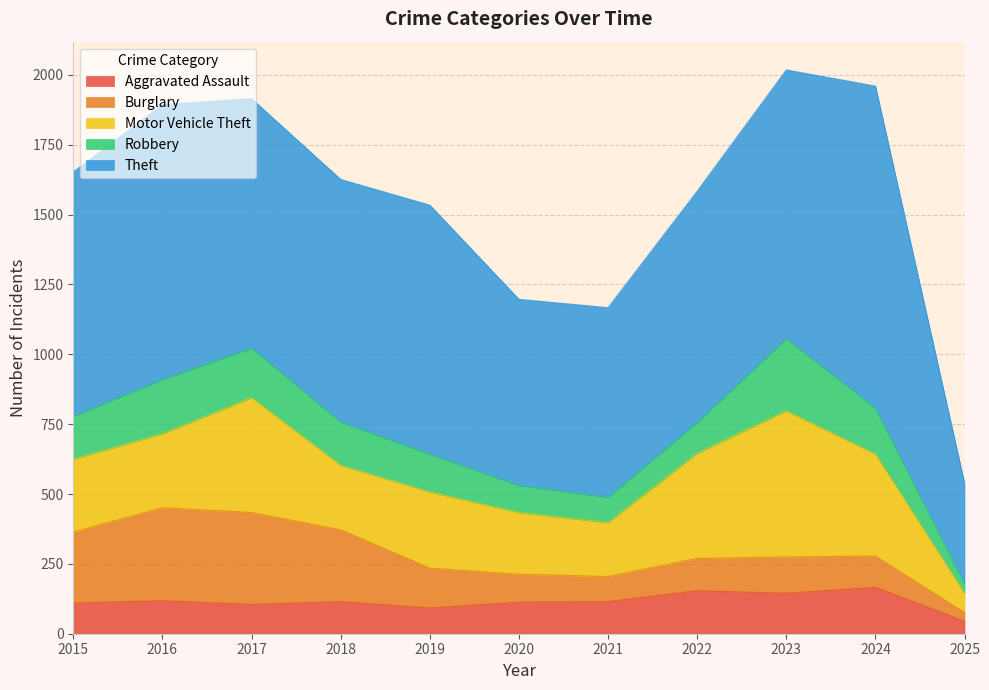

Which series has the widest spread of values?

Theft